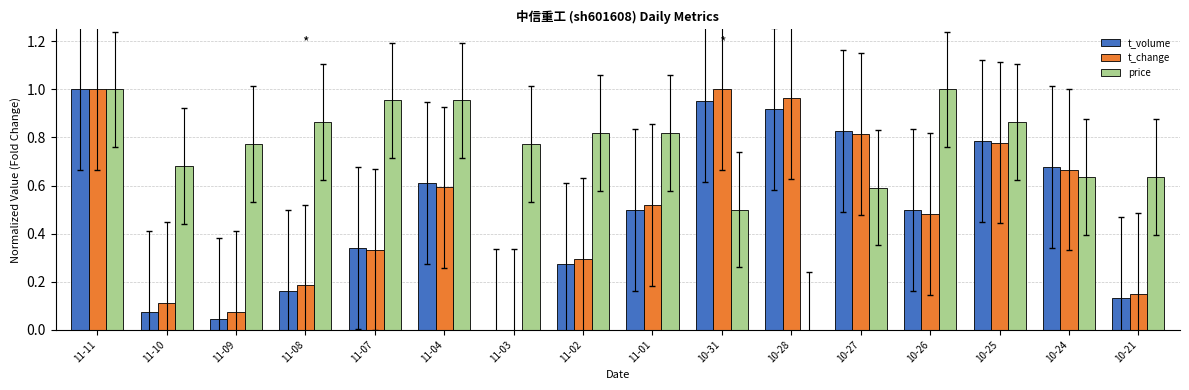

What is the sum of the price values at 11-11 and 10-21?

1.6